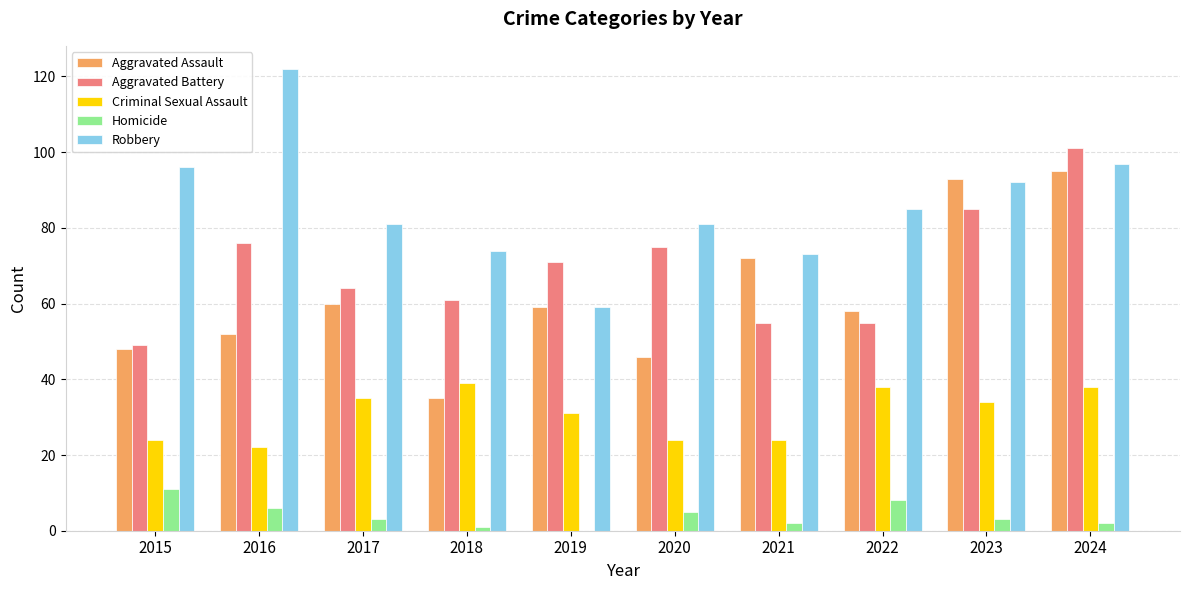

Reading right to left, list all the values displayed in this chart.

Aggravated Assault: 2024=95	2023=93	2022=58	2021=72	2020=46	2019=59	2018=35	2017=60	2016=52	2015=48
Aggravated Battery: 2024=101	2023=85	2022=55	2021=55	2020=75	2019=71	2018=61	2017=64	2016=76	2015=49
Criminal Sexual Assault: 2024=38	2023=34	2022=38	2021=24	2020=24	2019=31	2018=39	2017=35	2016=22	2015=24
Homicide: 2024=2	2023=3	2022=8	2021=2	2020=5	2019=0	2018=1	2017=3	2016=6	2015=11
Robbery: 2024=97	2023=92	2022=85	2021=73	2020=81	2019=59	2018=74	2017=81	2016=122	2015=96